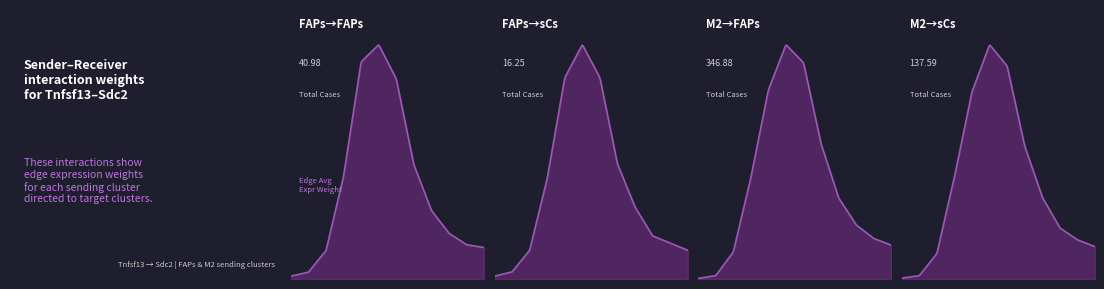

At which category does Edge avg derived specificity reach its first local valley?

1